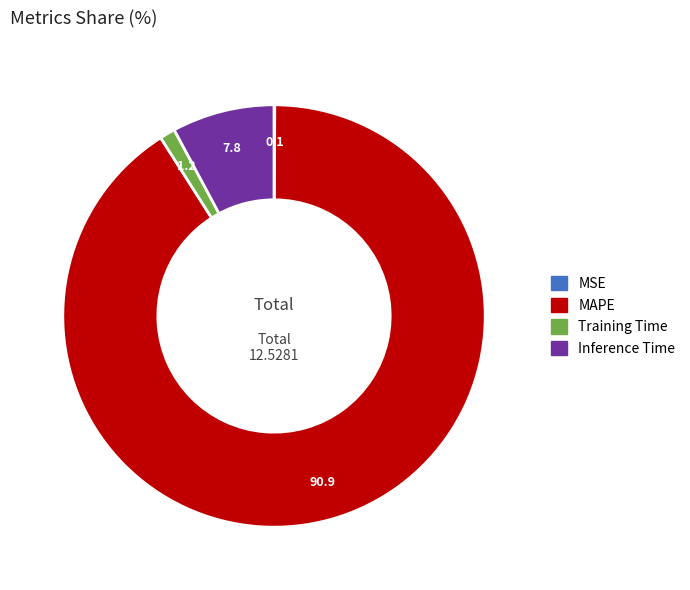

Is there any slice that represents more than half of the pie?

Yes